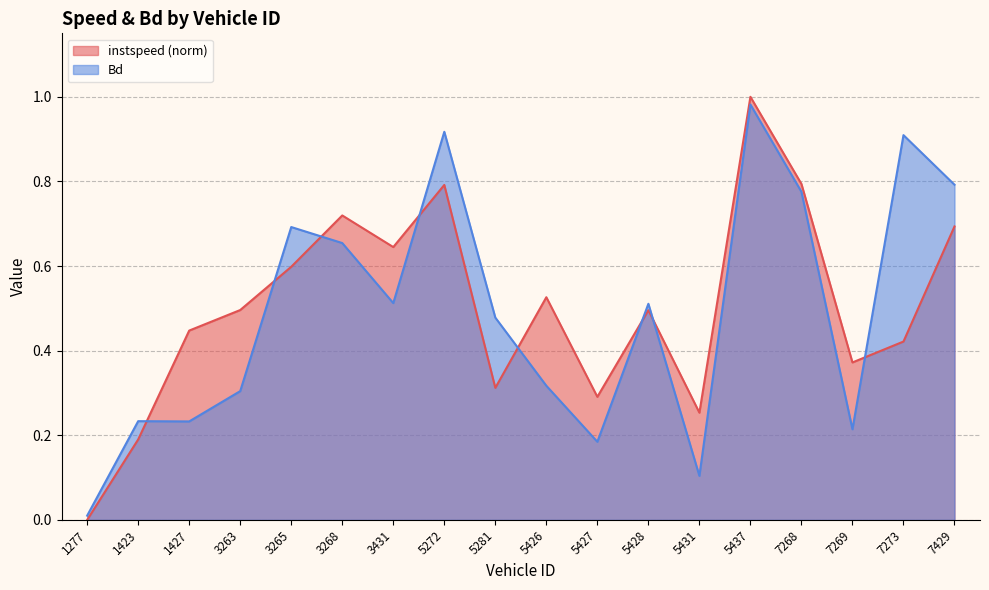

What is the spread (max minus min) of values at 7269?

0.2